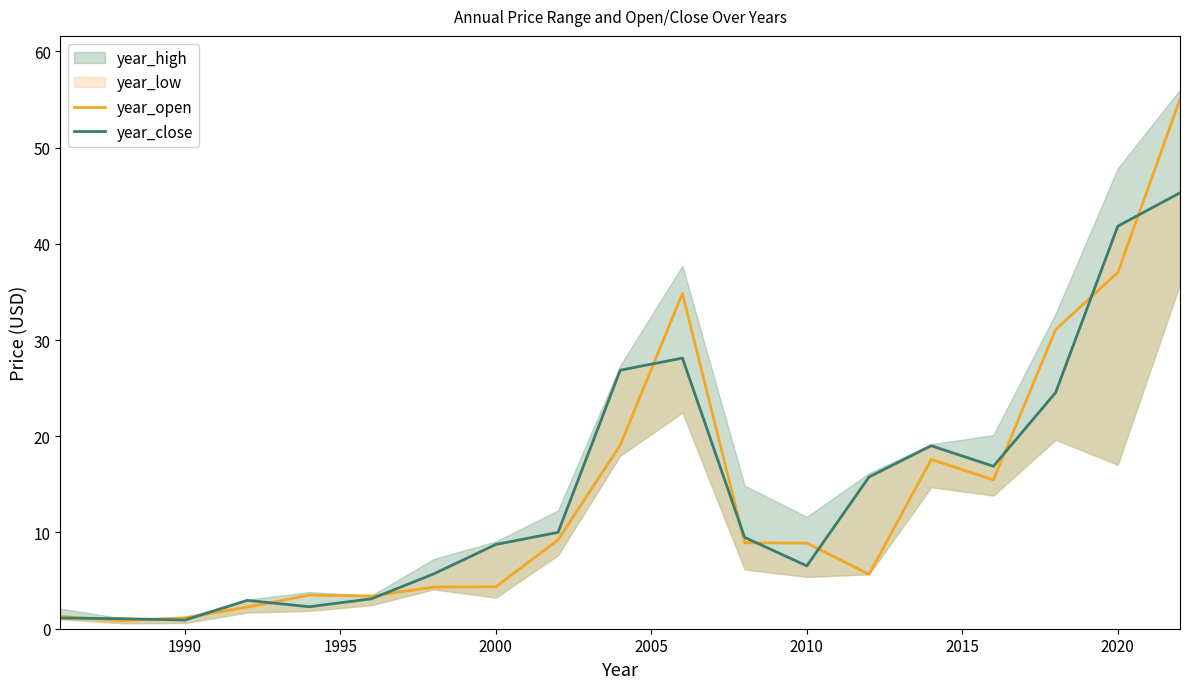

How many intersections are there between year_open and year_close?

12